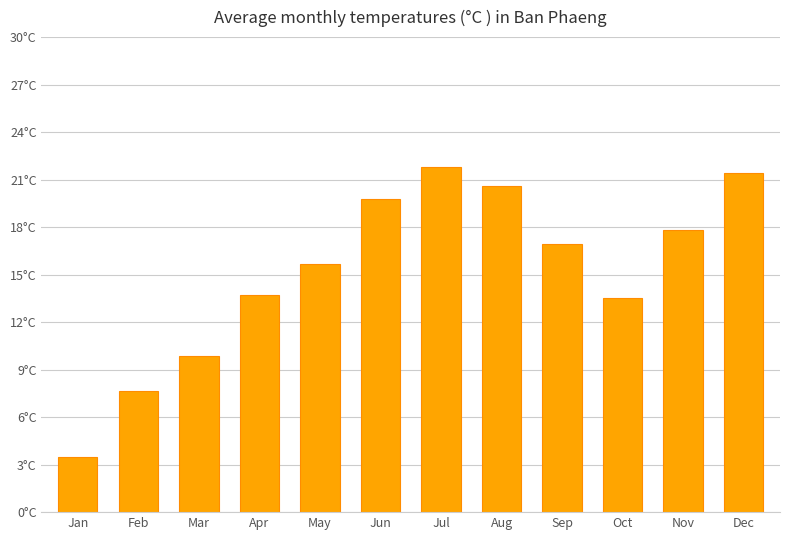

Are the bars horizontal?

No